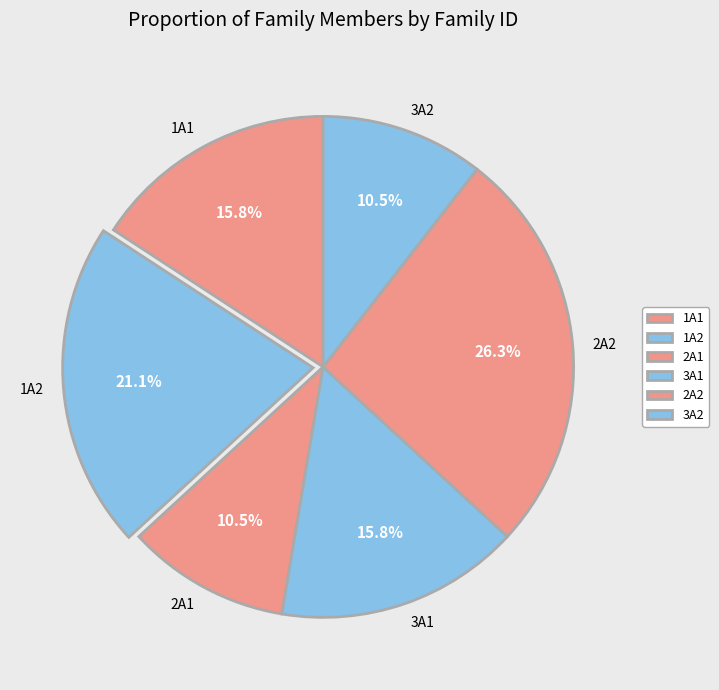

Combined, do 1A1 and 3A1 account for over 50%?

No